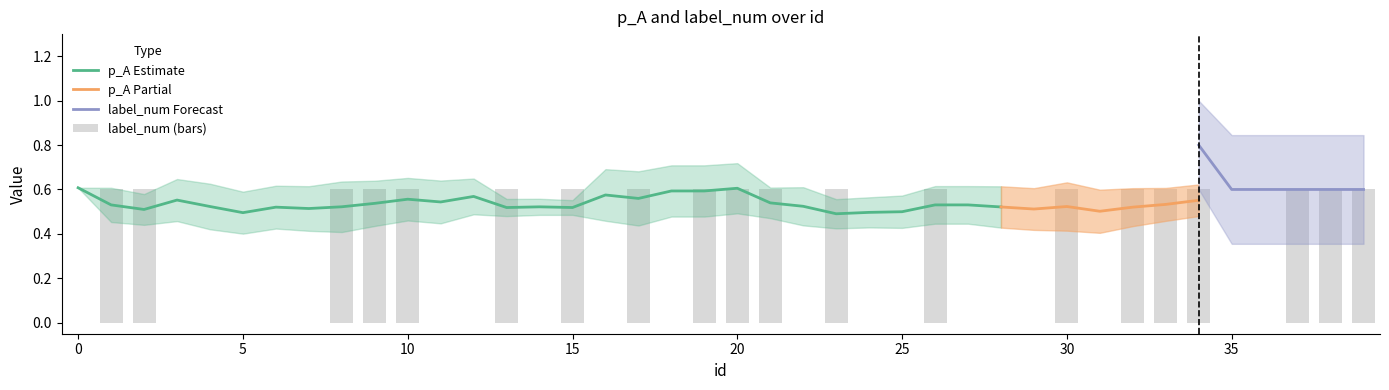

What is the greatest value displayed?

0.6